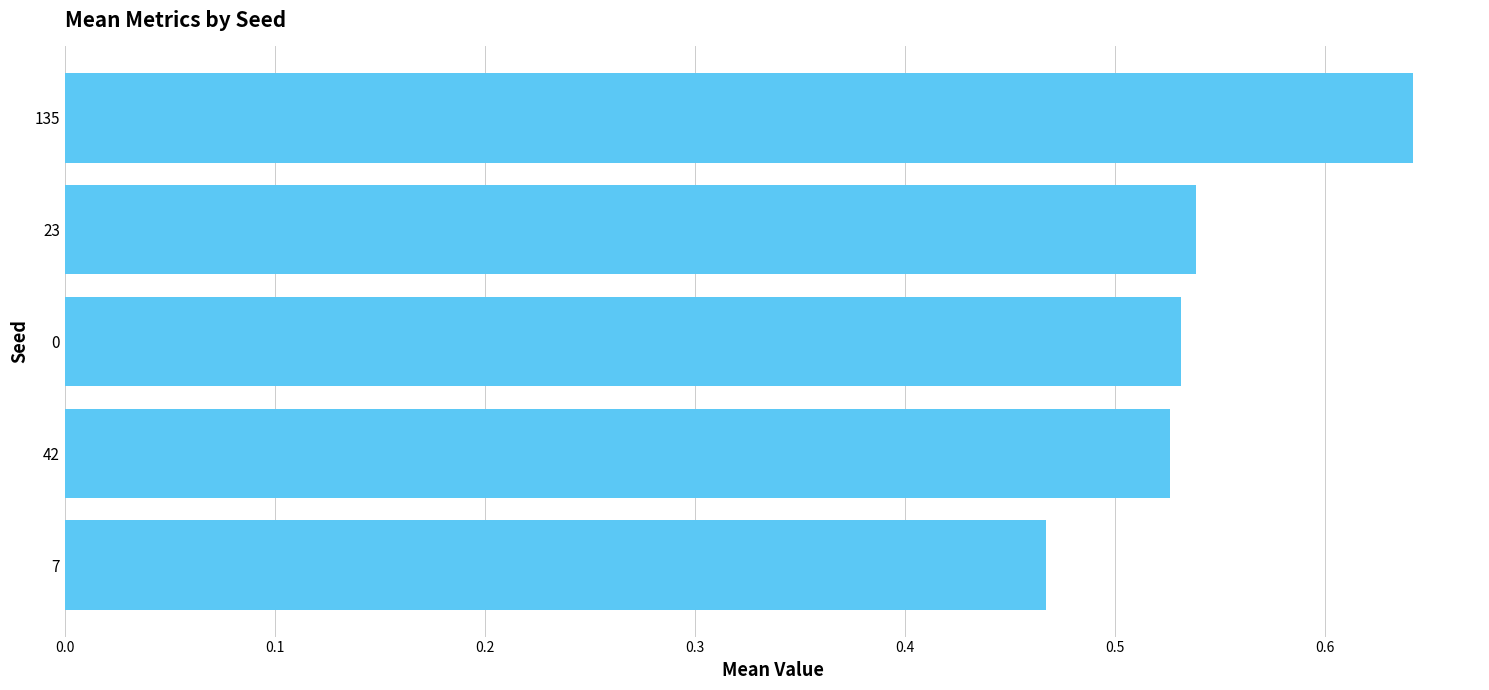

Count the values in the range 0 to 1.

5